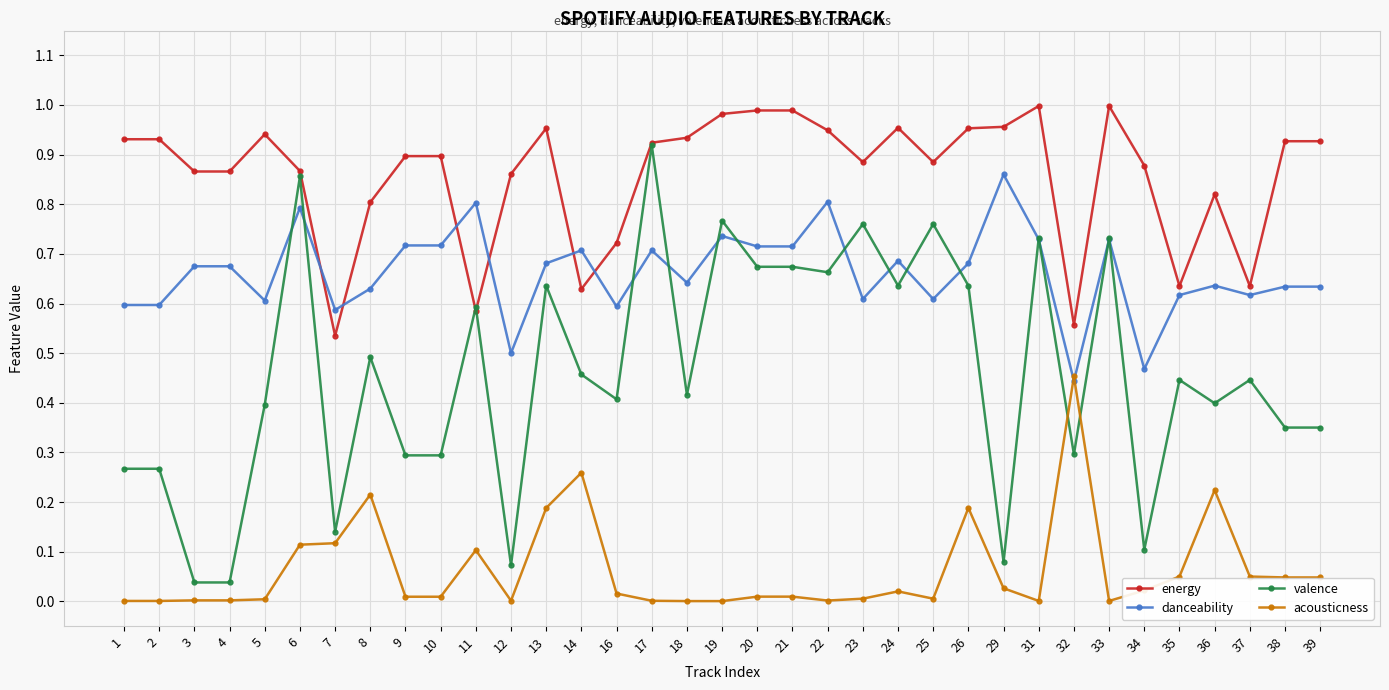

What is the total value across all series at 34?

1.5